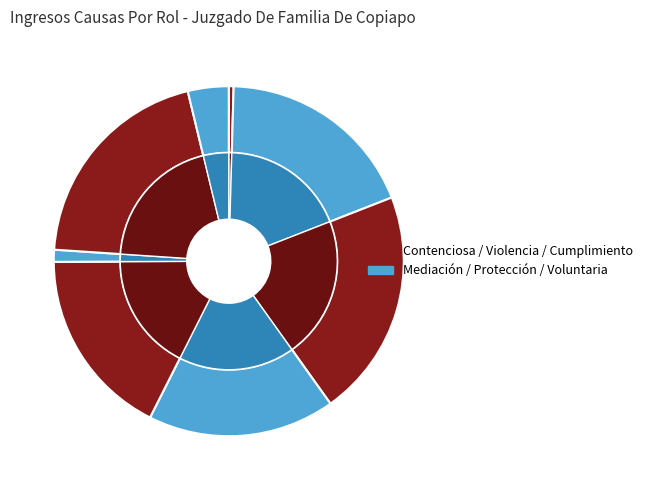

What portion of the pie excludes Medidas De Proteccion?

82.5%